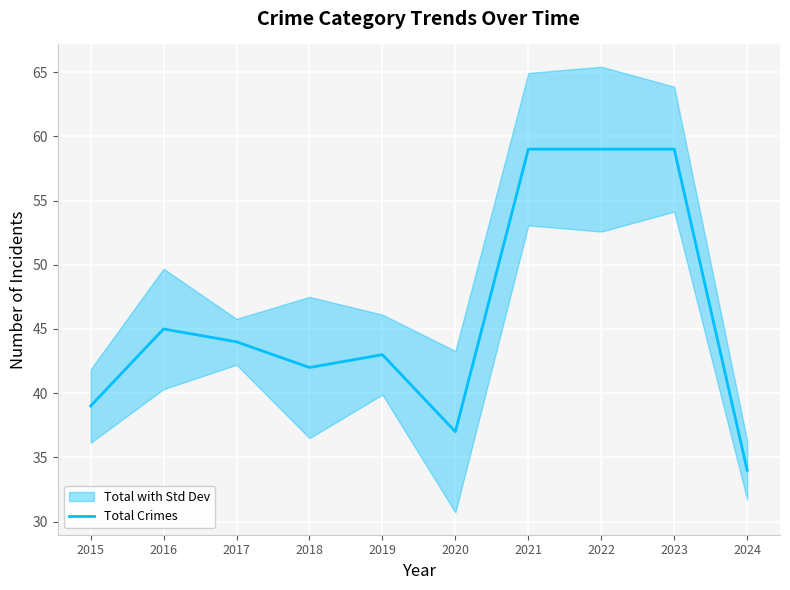

At which label is the value closest to 46?

2016